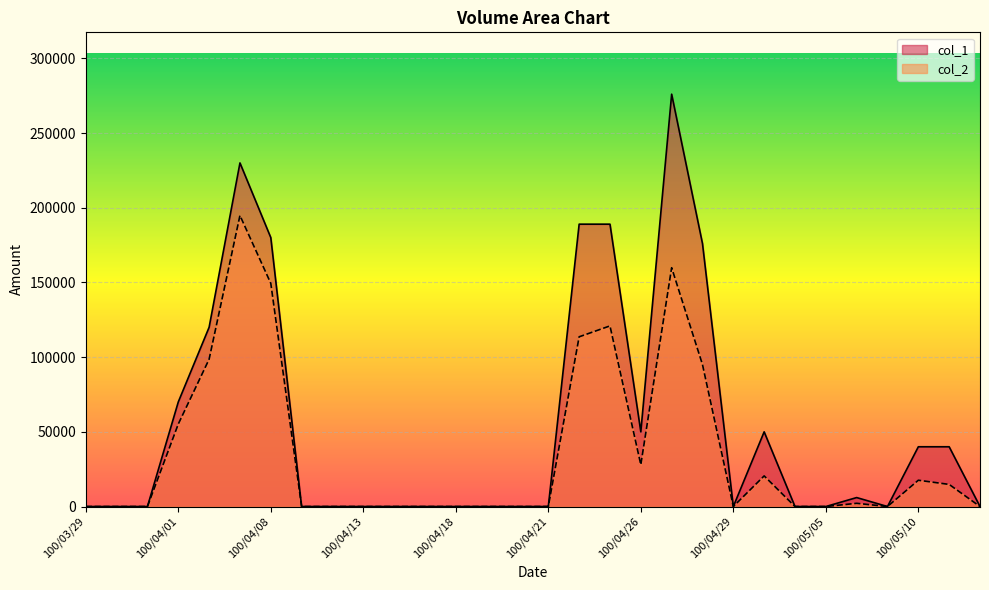

Reading left to right, list all the values displayed in this chart.

col_1: 100/03/29=0	100/03/30=0	100/03/31=0	100/04/01=70000	100/04/06=120000	100/04/07=230000	100/04/08=180000	100/04/11=0	100/04/12=0	100/04/13=0	100/04/14=0	100/04/15=0	100/04/18=0	100/04/19=0	100/04/20=0	100/04/21=0	100/04/22=189000	100/04/25=189000	100/04/26=50000	100/04/27=276000	100/04/28=176000	100/04/29=0	100/05/03=50000	100/05/04=0	100/05/05=0	100/05/06=6000	100/05/09=0	100/05/10=40000	100/05/11=40000	100/05/12=0
col_2: 100/03/29=0	100/03/30=0	100/03/31=0	100/04/01=55200	100/04/06=98600	100/04/07=194800	100/04/08=149400	100/04/11=0	100/04/12=0	100/04/13=0	100/04/14=0	100/04/15=0	100/04/18=0	100/04/19=0	100/04/20=0	100/04/21=0	100/04/22=113600	100/04/25=120900	100/04/26=28000	100/04/27=159840	100/04/28=95040	100/04/29=0	100/05/03=20500	100/05/04=0	100/05/05=0	100/05/06=2160	100/05/09=0	100/05/10=17600	100/05/11=14800	100/05/12=0